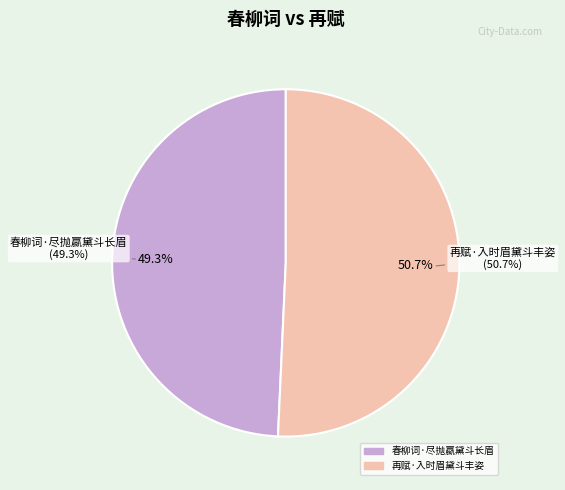

Is the sum of 春柳词·尽抛蠃黛斗长眉 and 再赋·入时眉黛斗丰姿 greater than half?

Yes